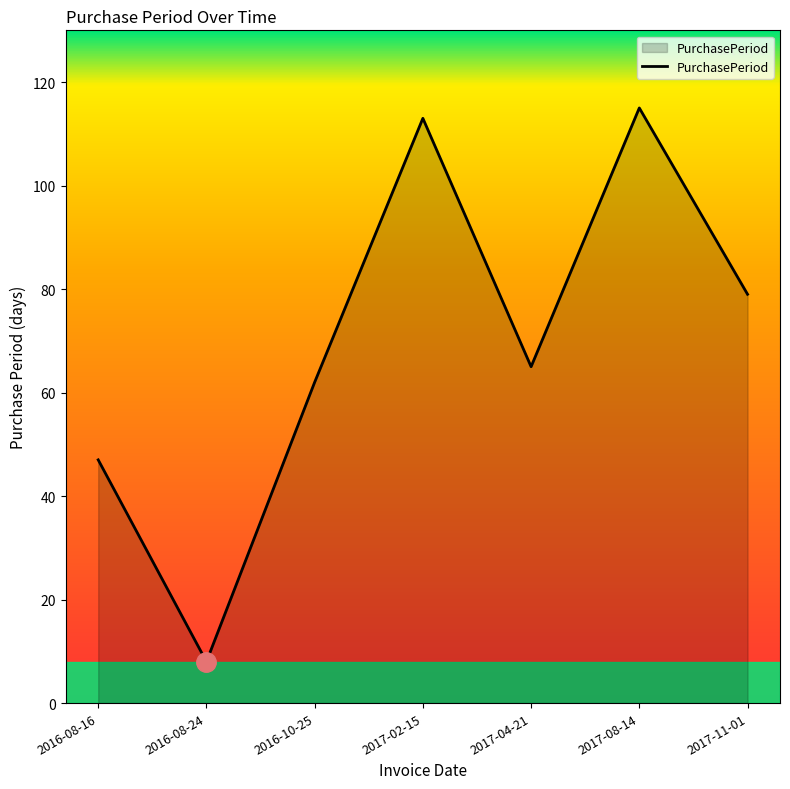

True or false: the data shows 204 at 2017-08-14.

False